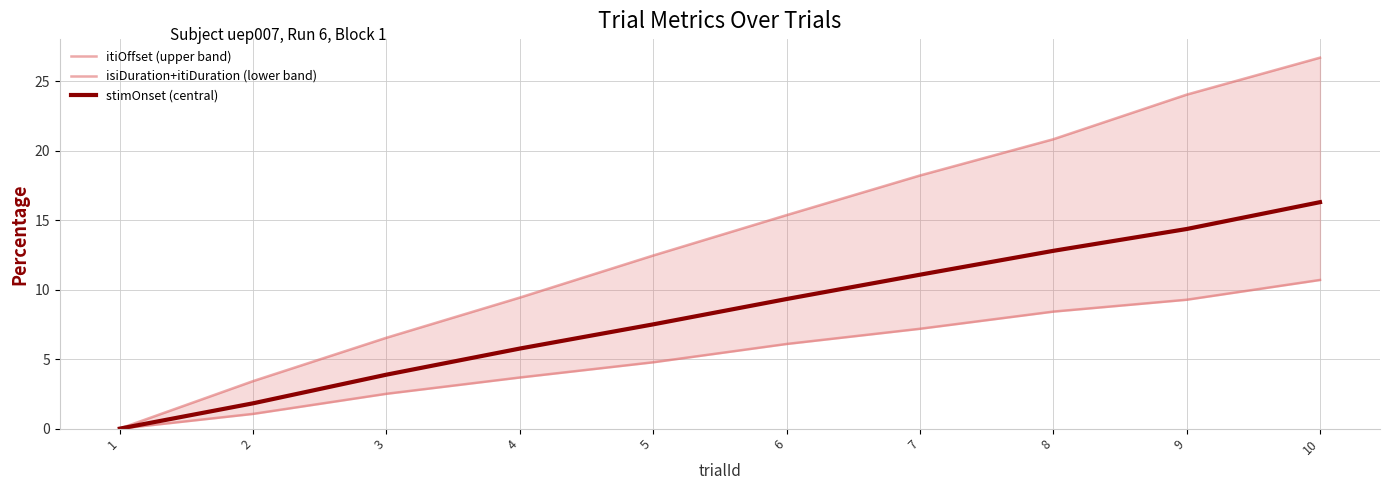

Reading right to left, extract all data points from this chart.

itiOffset (upper band): 10=26.7	9=24.0	8=20.8	7=18.2	6=15.4	5=12.5	4=9.4	3=6.5	2=3.4	1=0.0
isiDuration+itiDuration (lower band): 10=10.7	9=9.3	8=8.4	7=7.2	6=6.1	5=4.8	4=3.7	3=2.5	2=1.1	1=0.0
stimOnset (central): 10=16.3	9=14.4	8=12.8	7=11.1	6=9.3	5=7.5	4=5.8	3=3.9	2=1.8	1=0.0